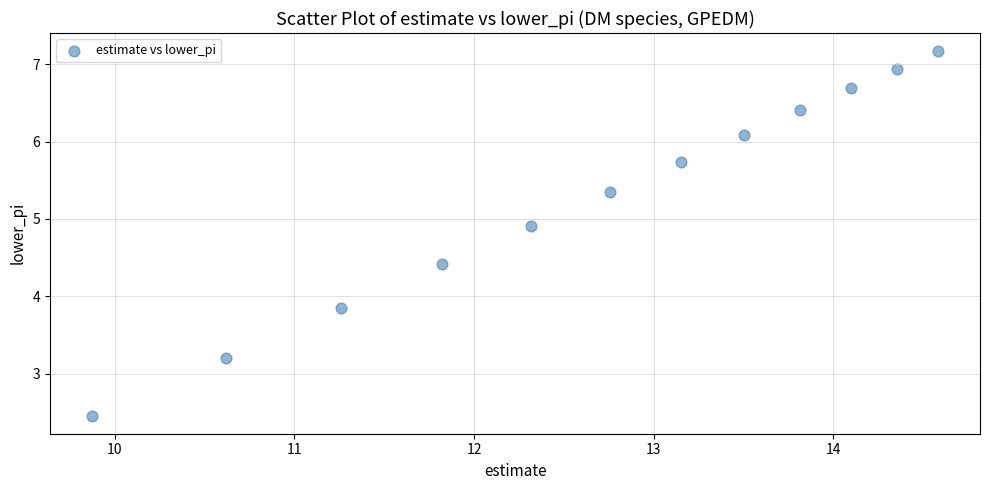

What is the average Y value?

5.3